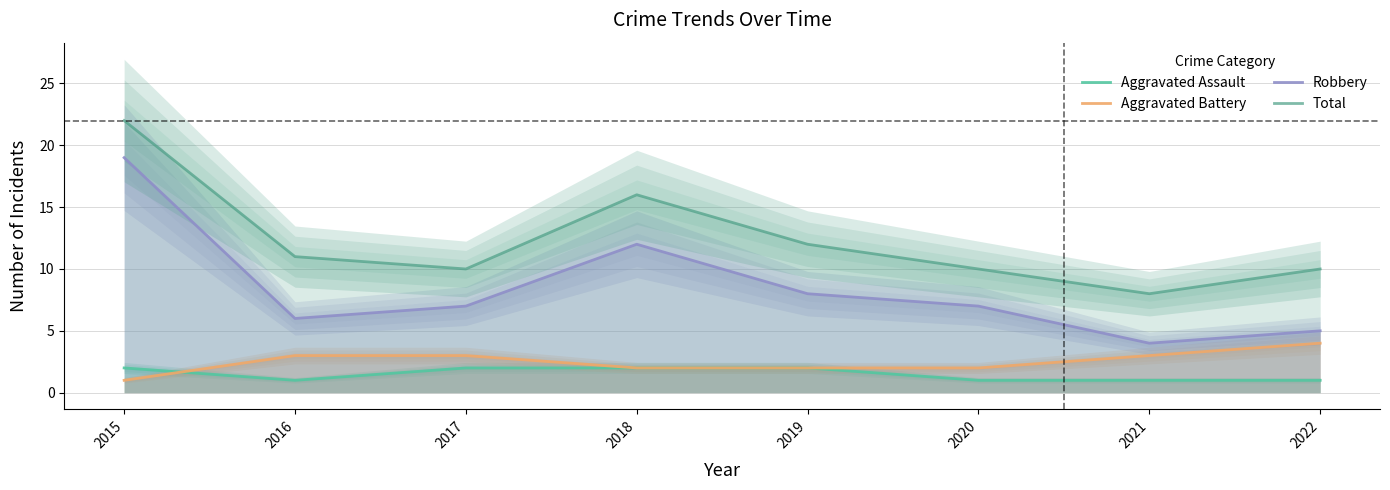

Where do Aggravated Battery and Aggravated Assault first cross each other?

2015 and 2016